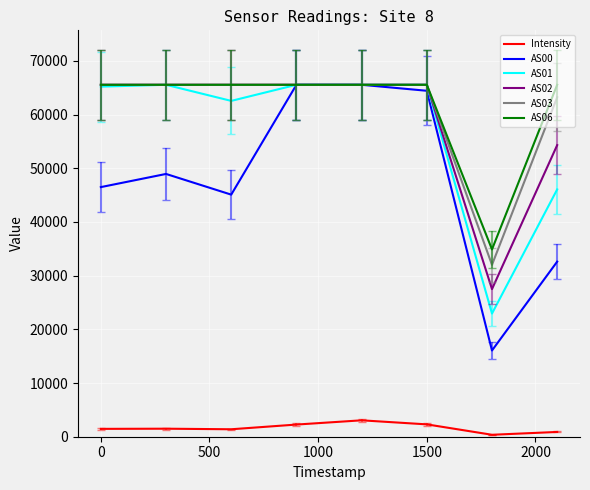

At how many categories does at least one series exceed 8862?

8